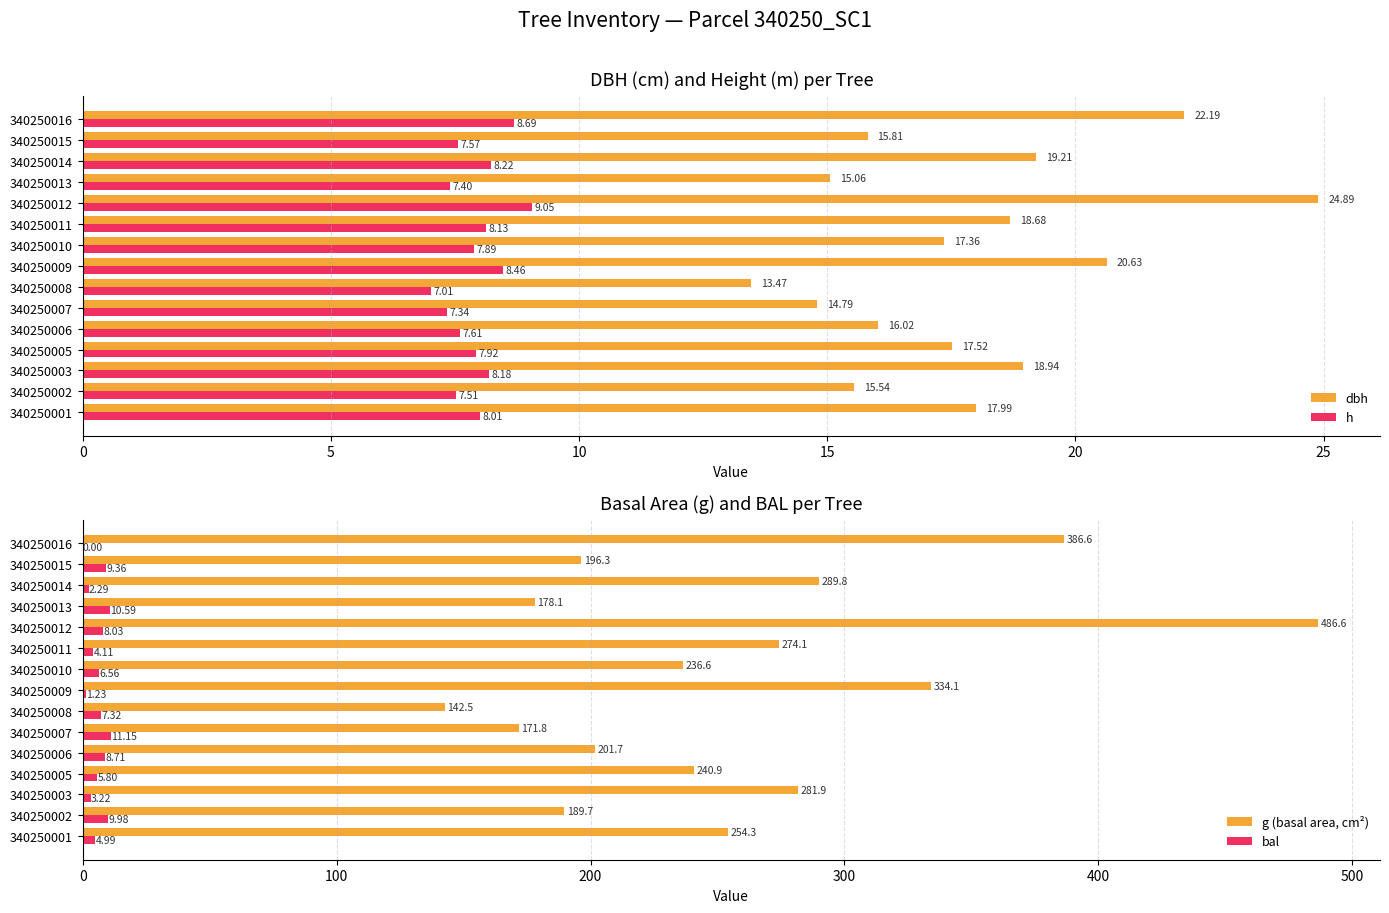

Reading right to left, extract all data points from this chart.

dbh: 22.2	15.8	19.2	15.1	24.9	18.7	17.4	20.6	13.5	14.8	16.0	17.5	18.9	15.5	18.0
h: 8.7	7.6	8.2	7.4	9.1	8.1	7.9	8.5	7.0	7.3	7.6	7.9	8.2	7.5	8.0
g (basal area, cm²): 386.6	196.3	289.8	178.1	486.6	274.1	236.6	334.1	142.5	171.8	201.7	240.9	281.9	189.7	254.3
bal: 0.0	9.4	2.3	10.6	8.0	4.1	6.6	1.2	7.3	11.2	8.7	5.8	3.2	10.0	5.0